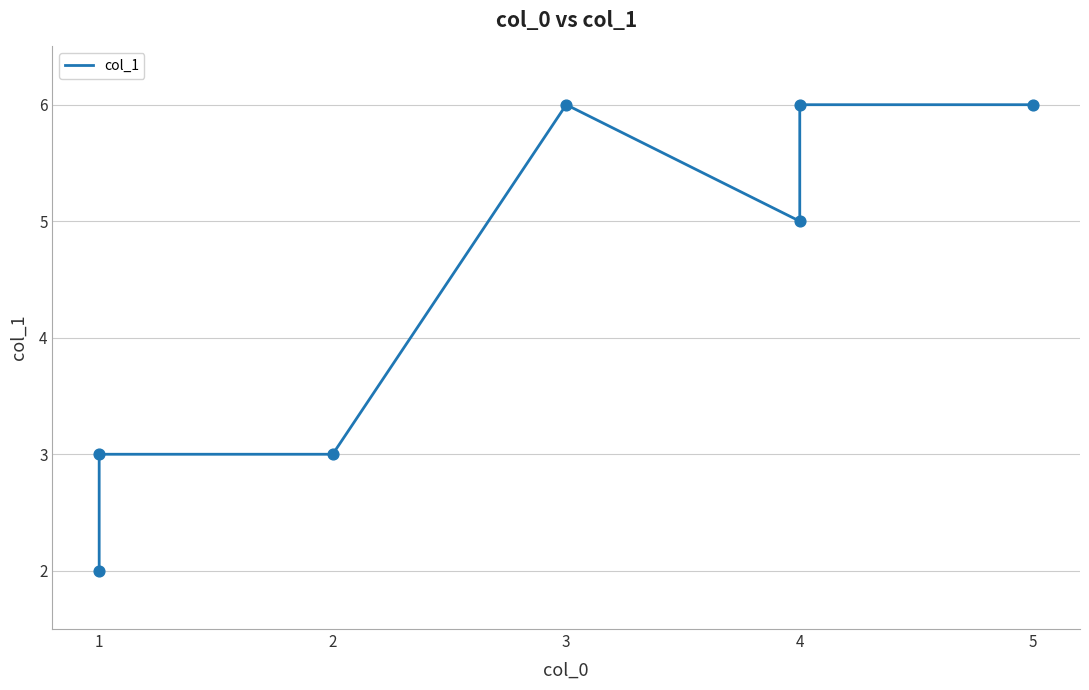

Which has a higher value, 1 or 5?

5